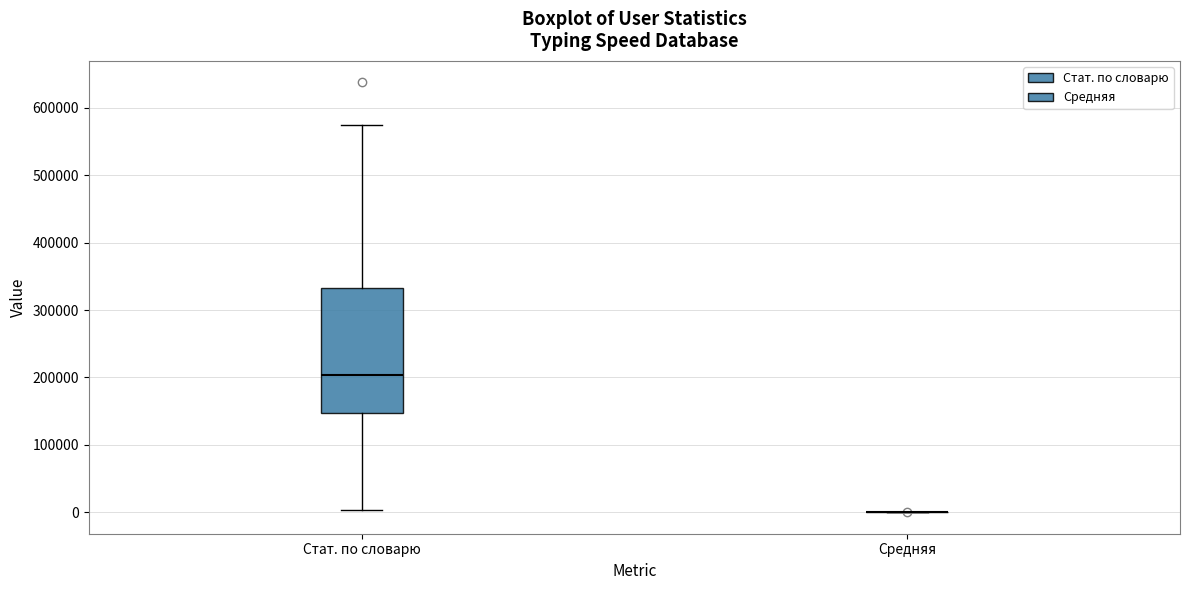

Reading left to right, transcribe this box plot: for each box, give where its median line is, the range the box spans, and where its two whiskers end, as read against the y-axis. The values are not printed on the chart, so give them approximately, as read against the axis.

Стат. по словарю: median 200000, box 150000 to 330000, whiskers 0 to 570000
Средняя: box collapsed to a line at 0, whiskers 0 to 0